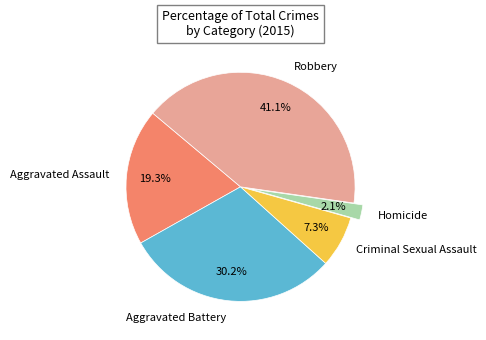

The Aggravated Assault slice represents 19% of the pie. True or false?

True